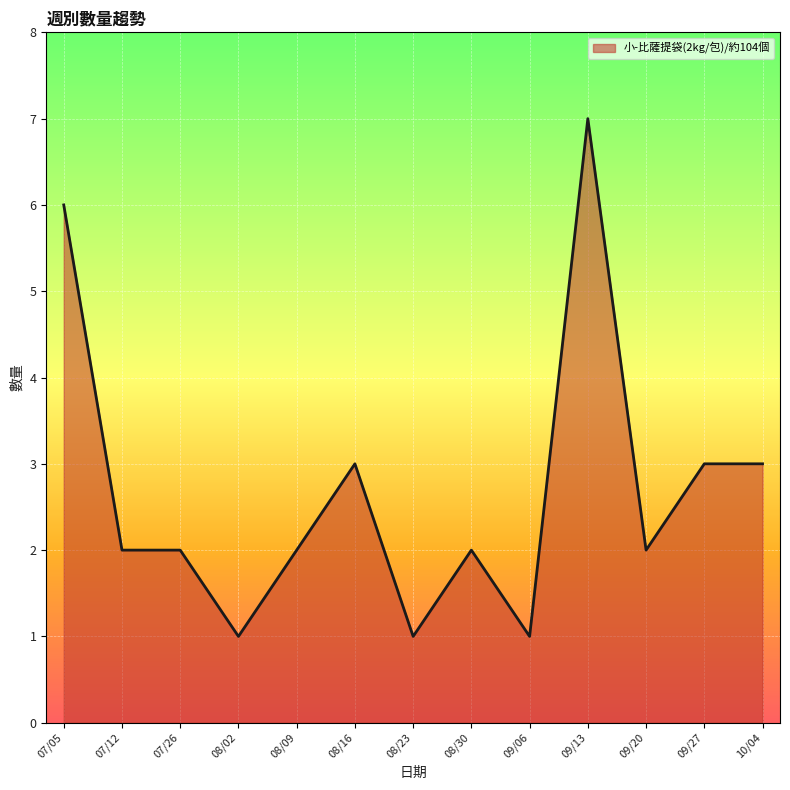

What is the difference between the maximum and minimum values?

6